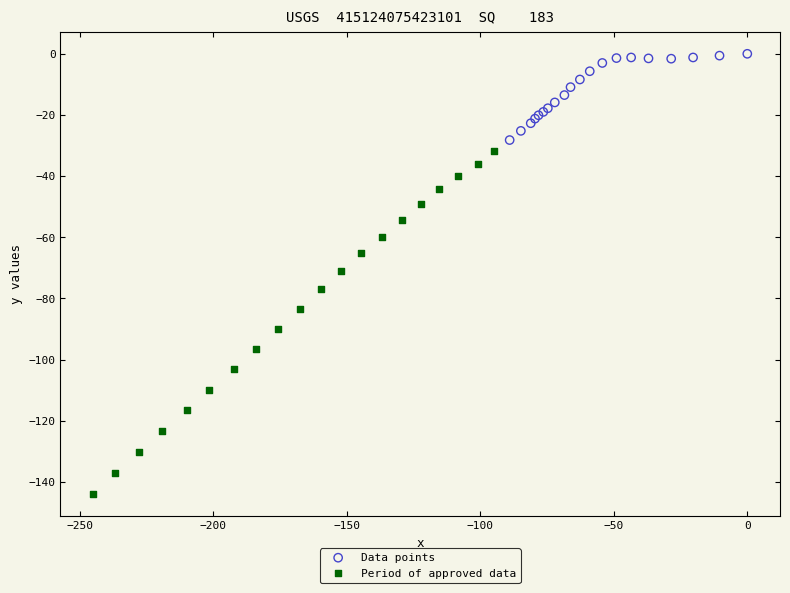

What are all the series names shown in the legend?

Data points, Period of approved data